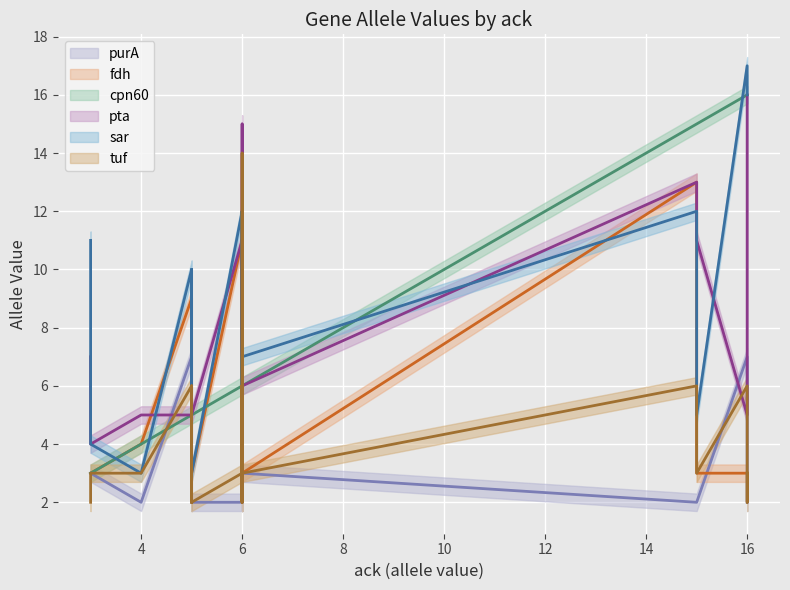

Rank the series at 6 from lowest to highest value.

tuf, purA, fdh, sar, pta, cpn60